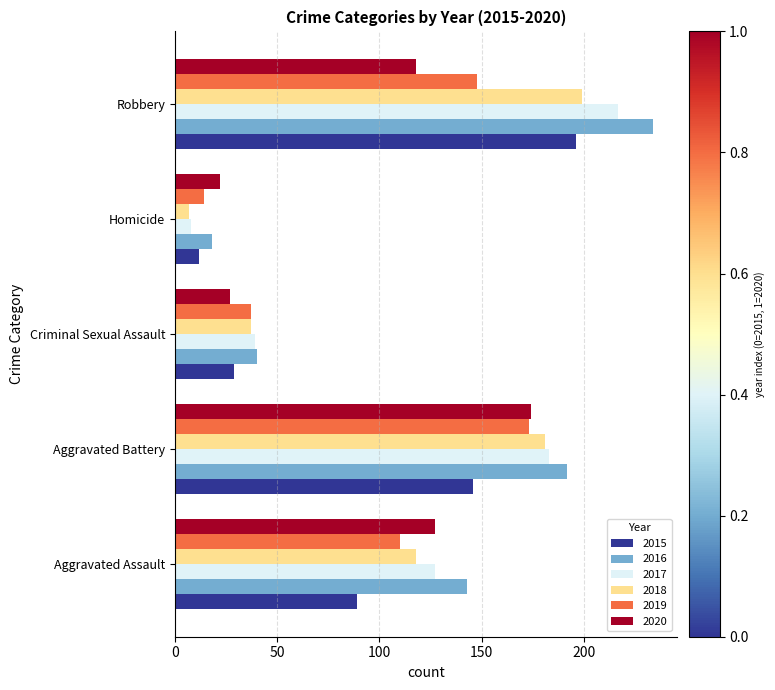

Where is 2015 nearest to the value 104?

Aggravated Assault